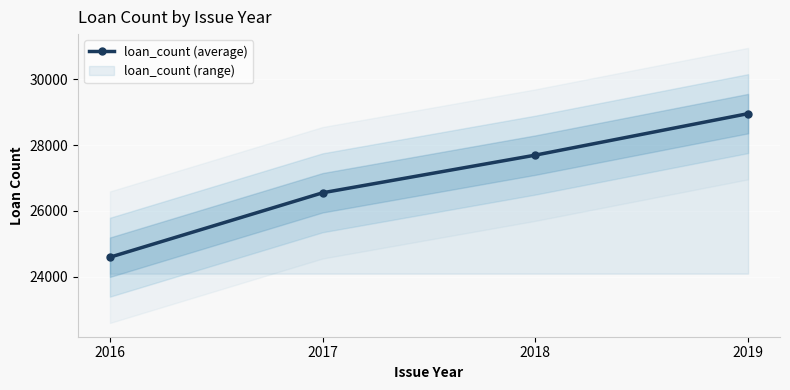

How many data points does each series have?

4